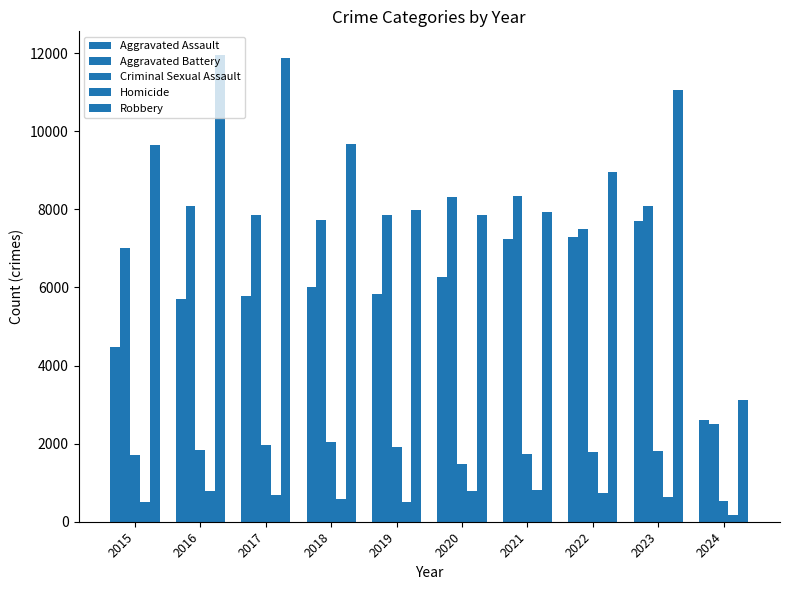

What is the approximate value of Robbery at 2019?

7995